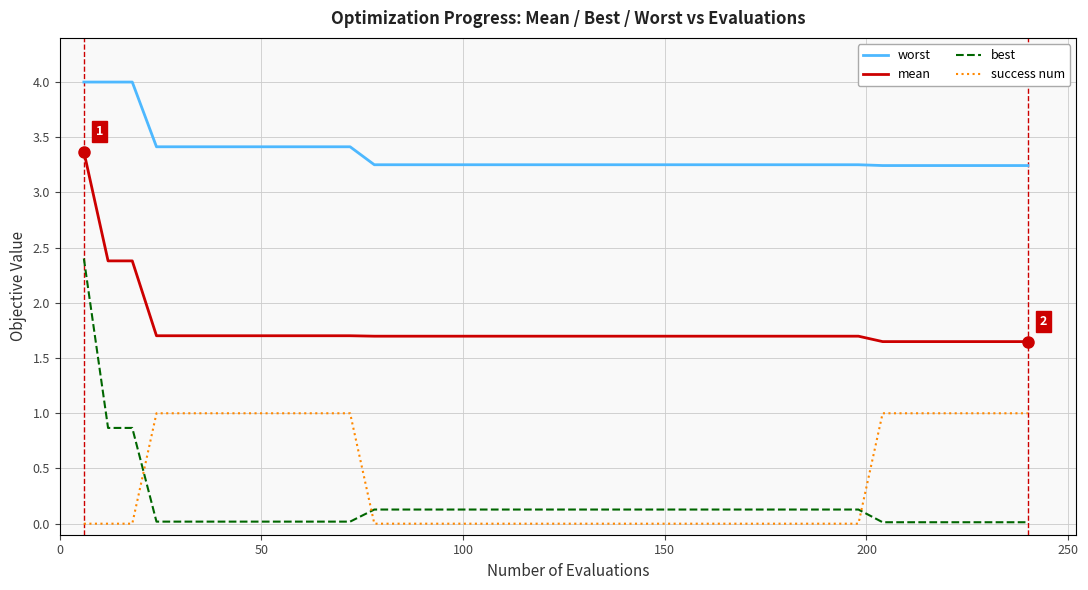

Rank the series by their maximum value, from highest to lowest.

worst, mean, best, success num